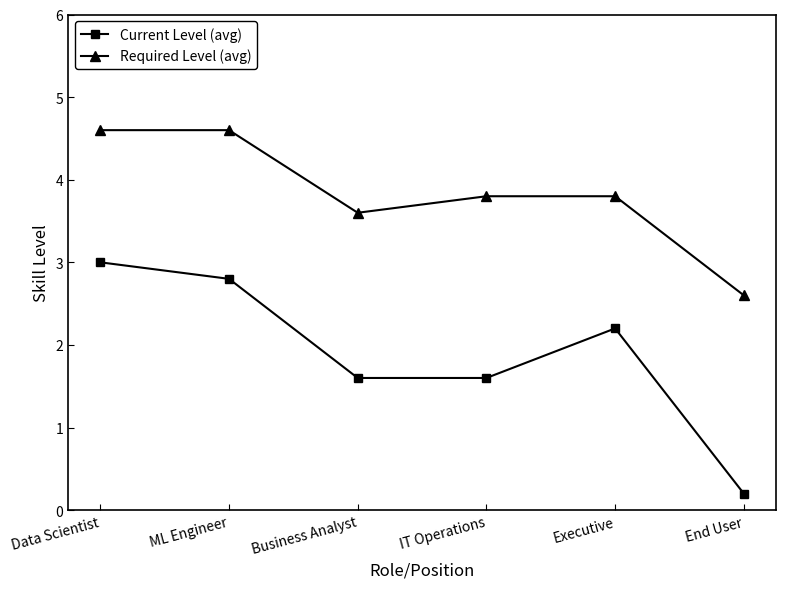

Rank the series by their average value, from highest to lowest.

Required Level (avg), Current Level (avg)